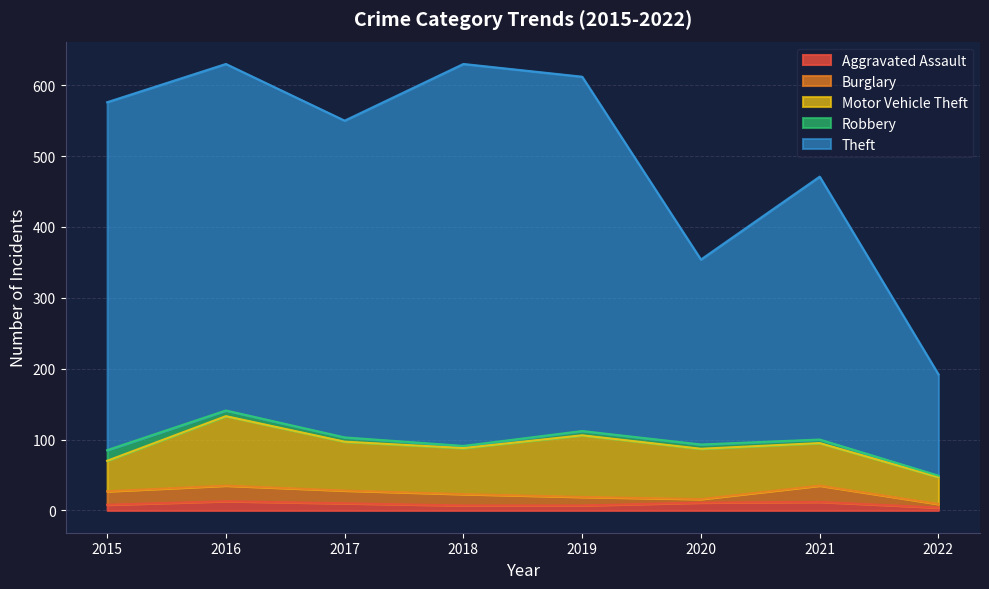

Reading left to right, list all the values displayed in this chart.

Aggravated Assault: 2015=8	2016=13	2017=10	2018=7	2019=7	2020=11	2021=12	2022=4
Burglary: 2015=19	2016=22	2017=18	2018=16	2019=12	2020=5	2021=23	2022=5
Motor Vehicle Theft: 2015=43	2016=98	2017=69	2018=65	2019=87	2020=71	2021=60	2022=38
Robbery: 2015=15	2016=8	2017=6	2018=3	2019=6	2020=6	2021=5	2022=2
Theft: 2015=491	2016=489	2017=447	2018=539	2019=500	2020=261	2021=371	2022=143